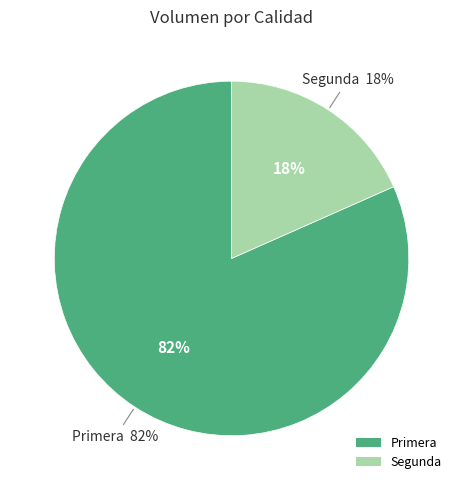

The Segunda slice represents 18% of the pie. True or false?

True